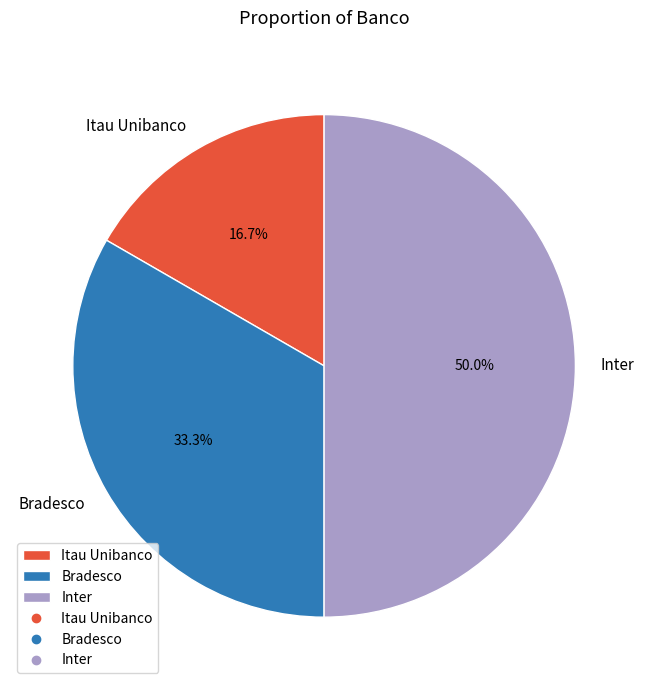

Rank the categories by value from highest to lowest.

Inter, Bradesco, Itau Unibanco